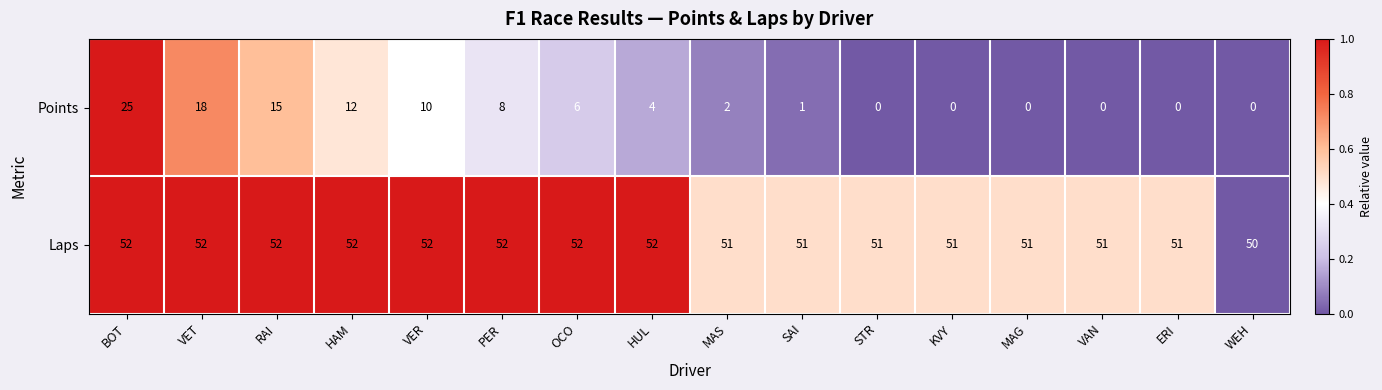

What is the difference between the highest and lowest values at VAN?

51